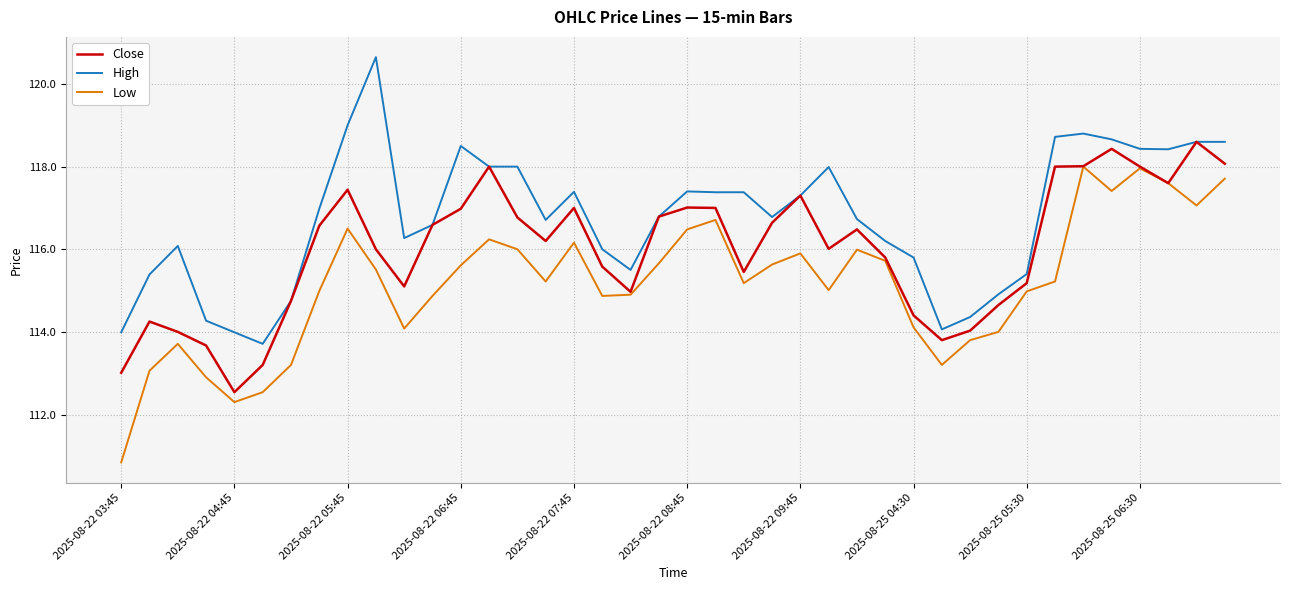

What are all the series names shown in the legend?

Close, High, Low